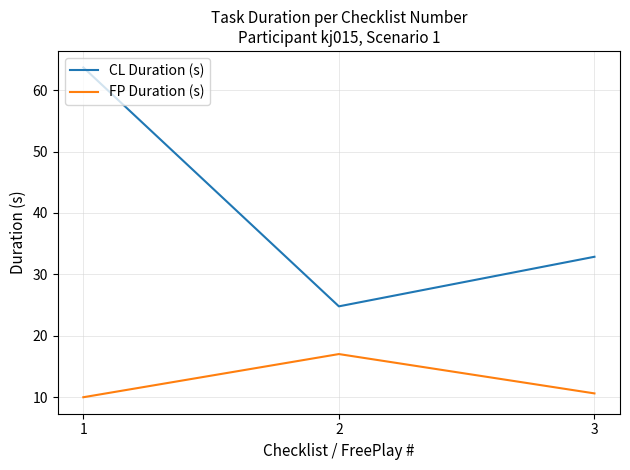

How many values in the CL Duration (s) series exceed 32?

2